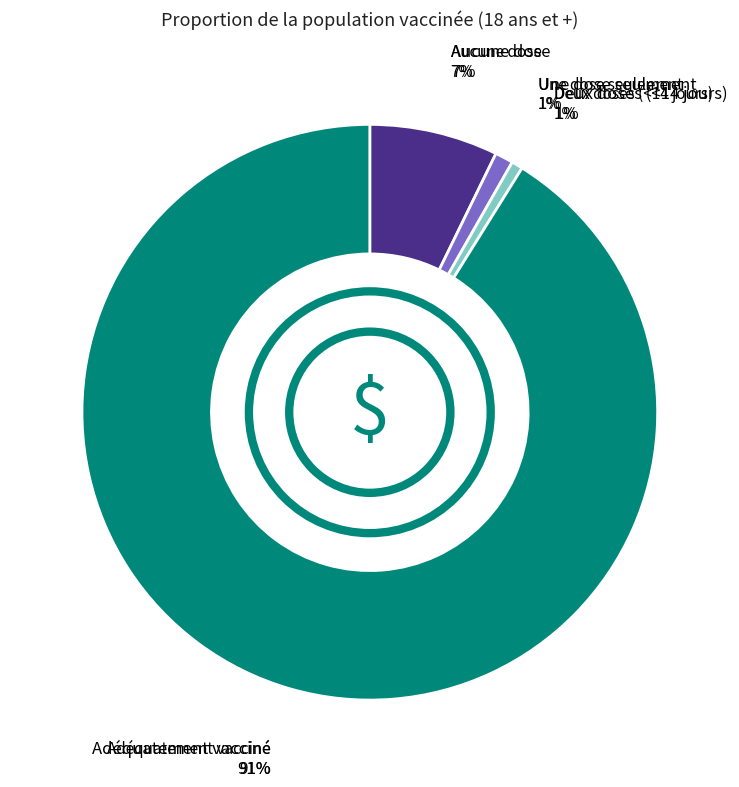

Between Deux doses (<14 jours) and Adéquatement vacciné, which is larger?

Adéquatement vacciné